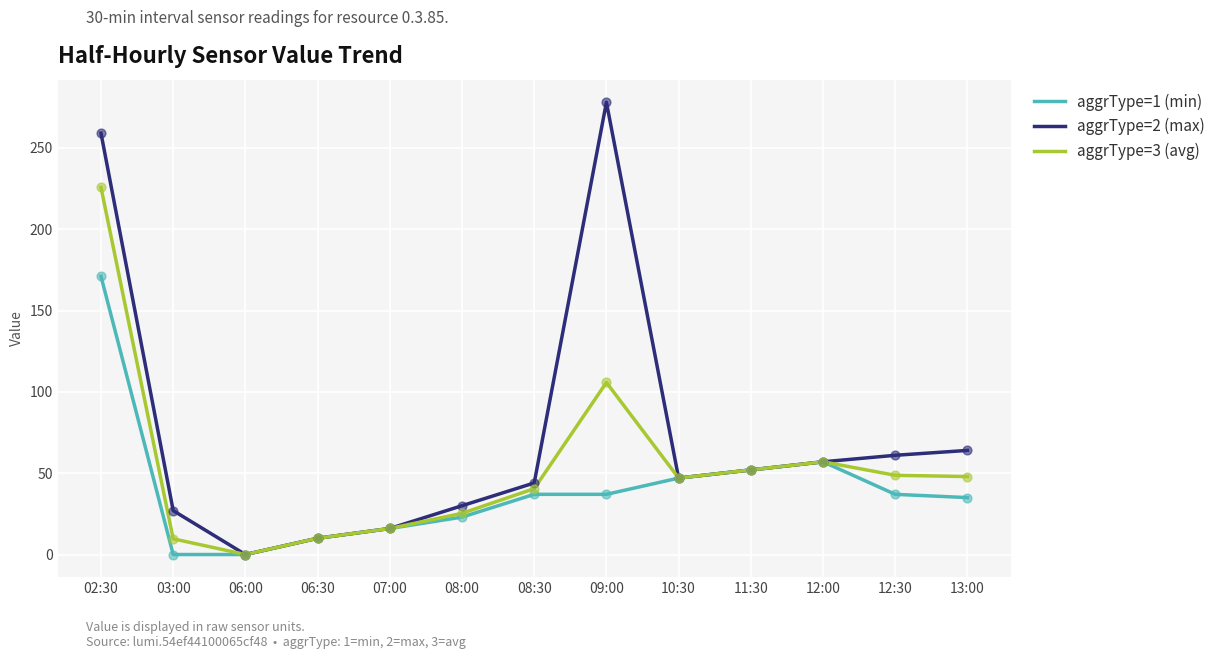

What is the total value across all series at 10:30?

141.0